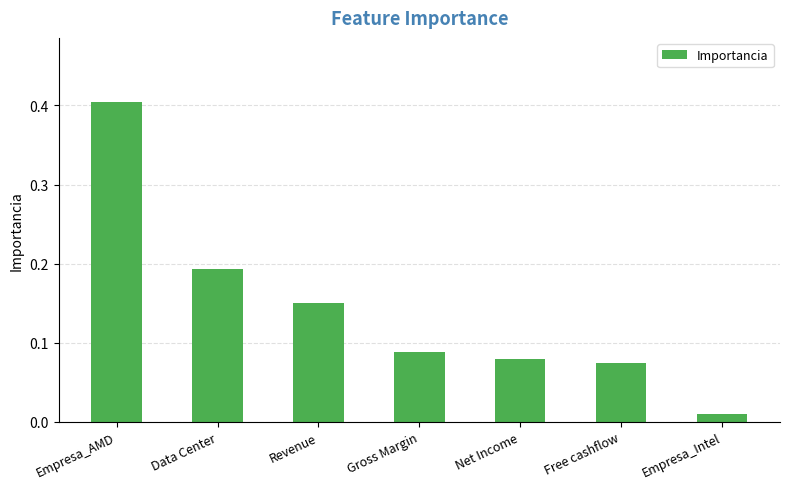

Rank the categories by value from highest to lowest.

Empresa_AMD, Data Center, Revenue, Gross Margin, Net Income, Free cashflow, Empresa_Intel